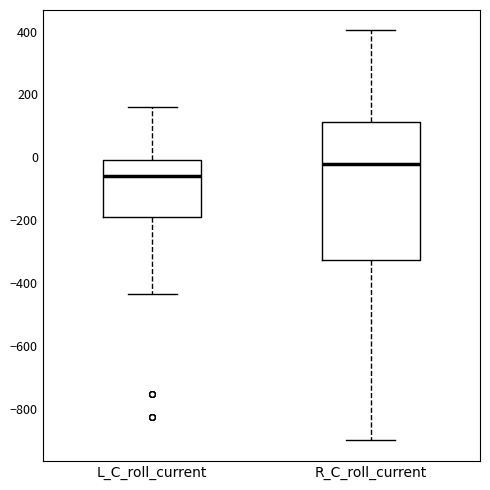

Reading left to right, transcribe this box plot: for each box, give where its median line is, the range the box spans, and where its two whiskers end, as read against the y-axis. The values are not printed on the chart, so give them approximately, as read against the axis.

L_C_roll_current: median -60, box -200 to 0, whiskers -440 to 160
R_C_roll_current: median -20, box -320 to 120, whiskers -900 to 400